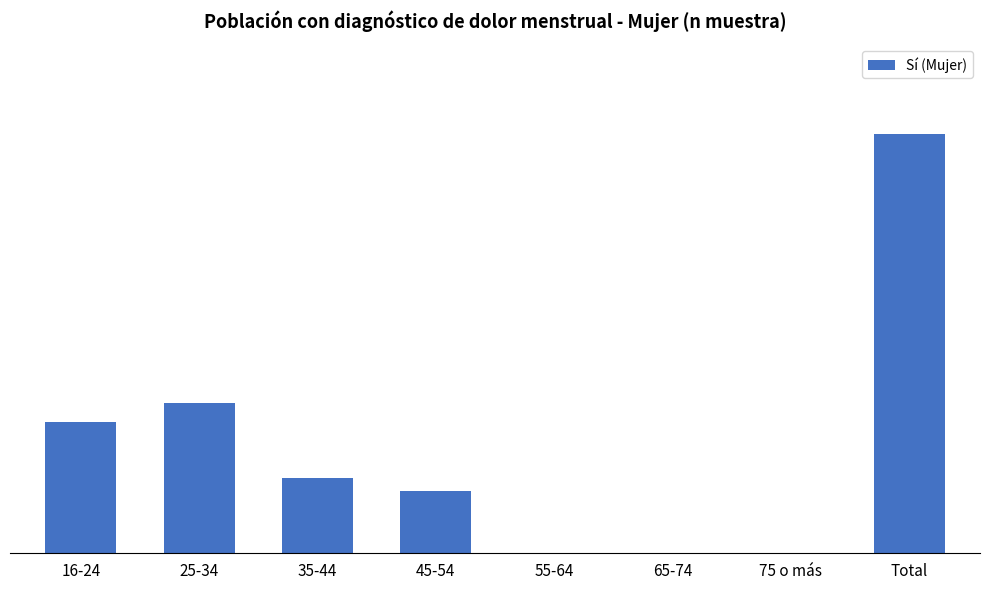

What is the difference between the maximum and second lowest values?

67